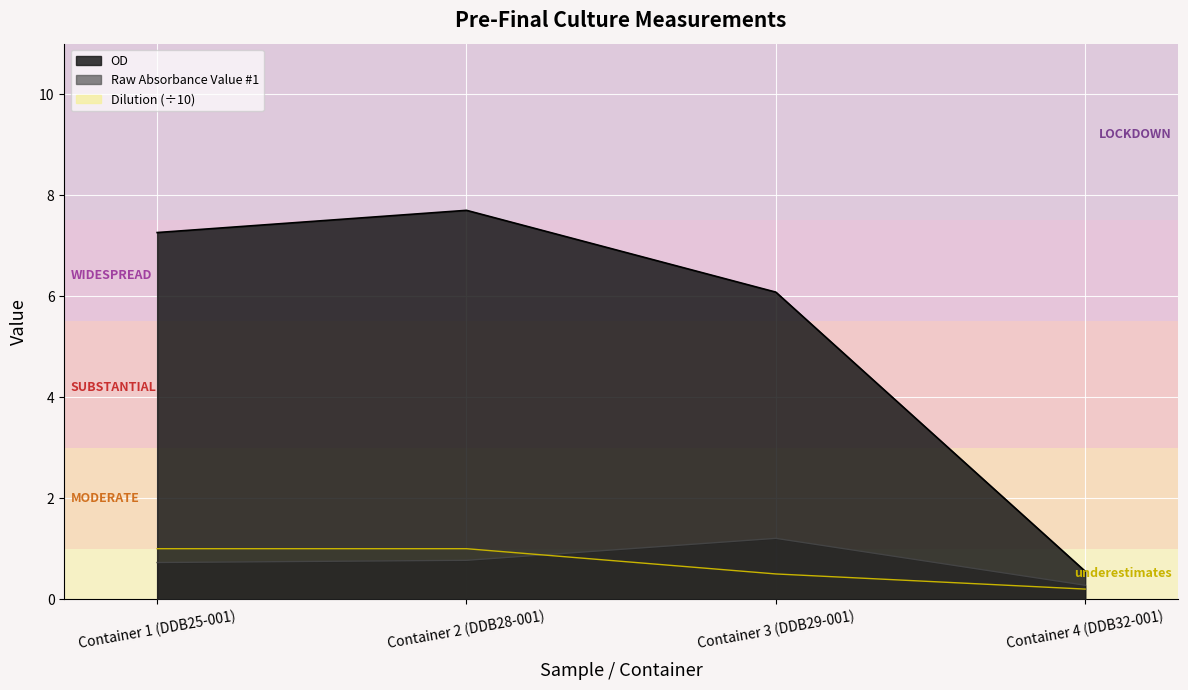

At which label is Raw Absorbance Value #1 closest to 0?

Container 4 (DDB32-001)